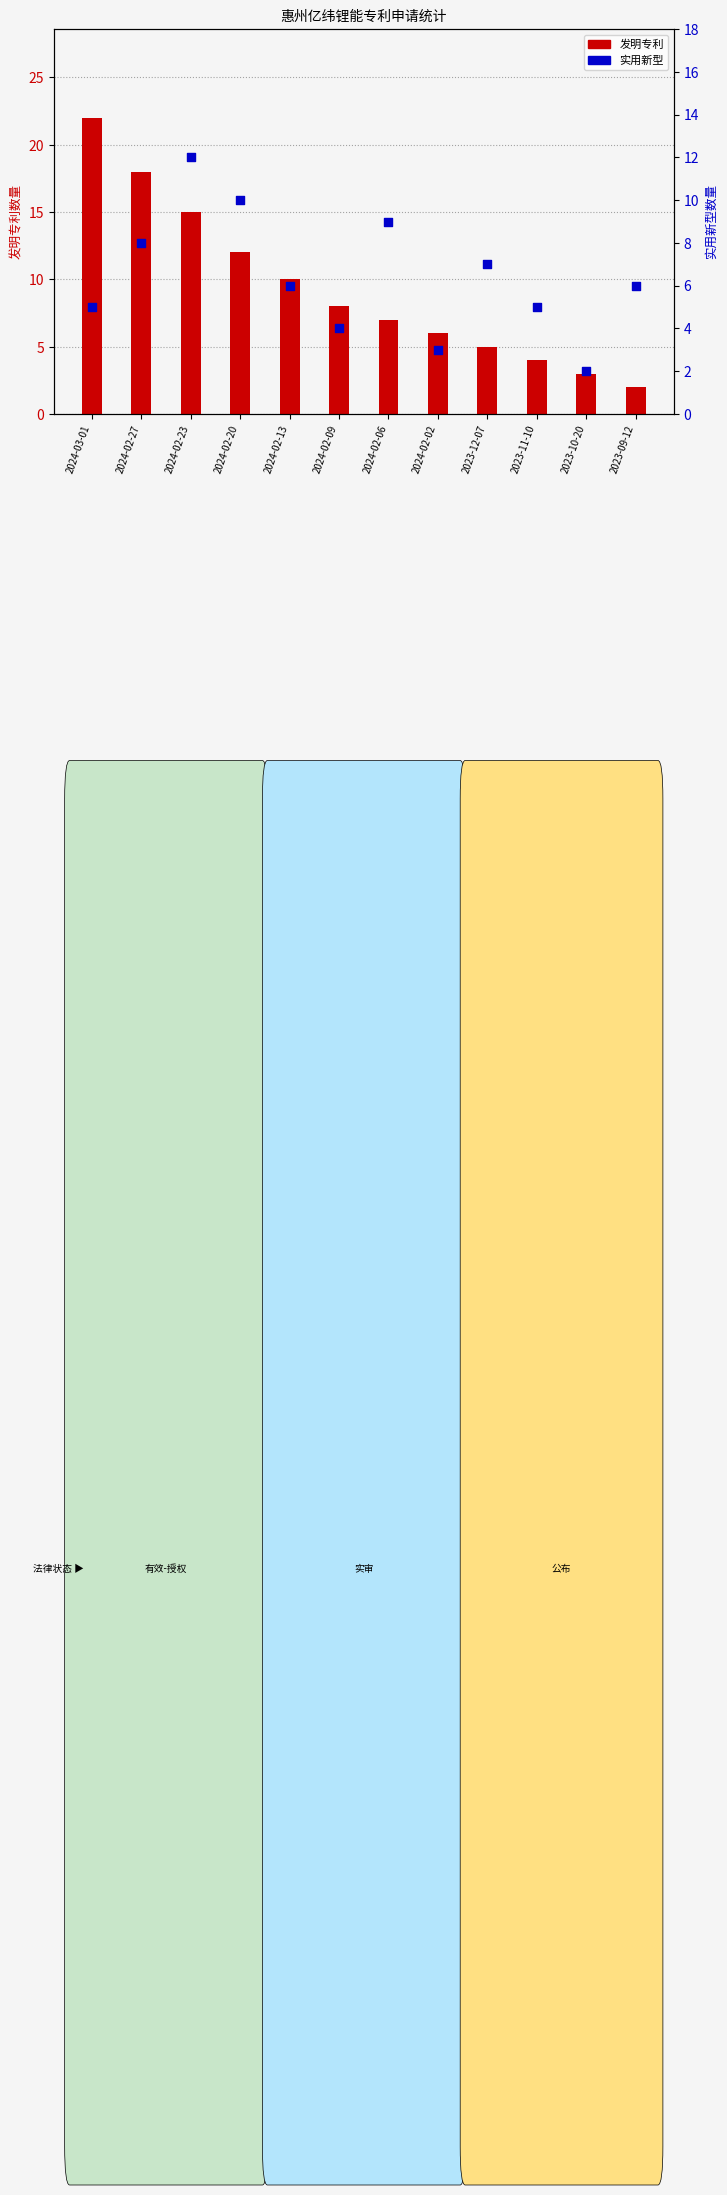

Is the value of 实用新型 at 2024-02-06 greater than the value of 发明专利 at 2023-11-10?

Yes